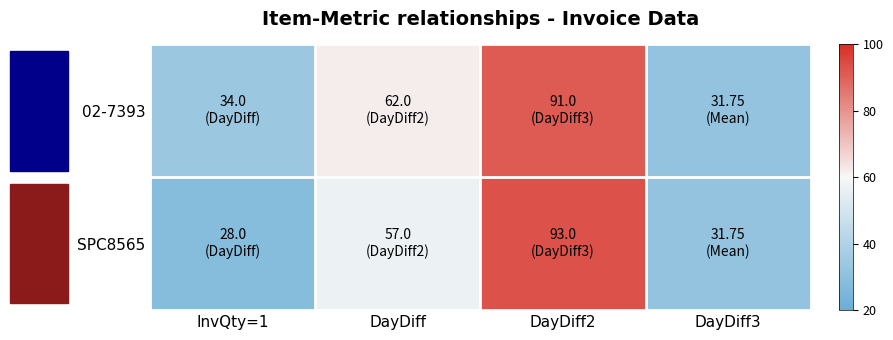

List the series in order of their overall mean, highest first.

02-7393, SPC8565